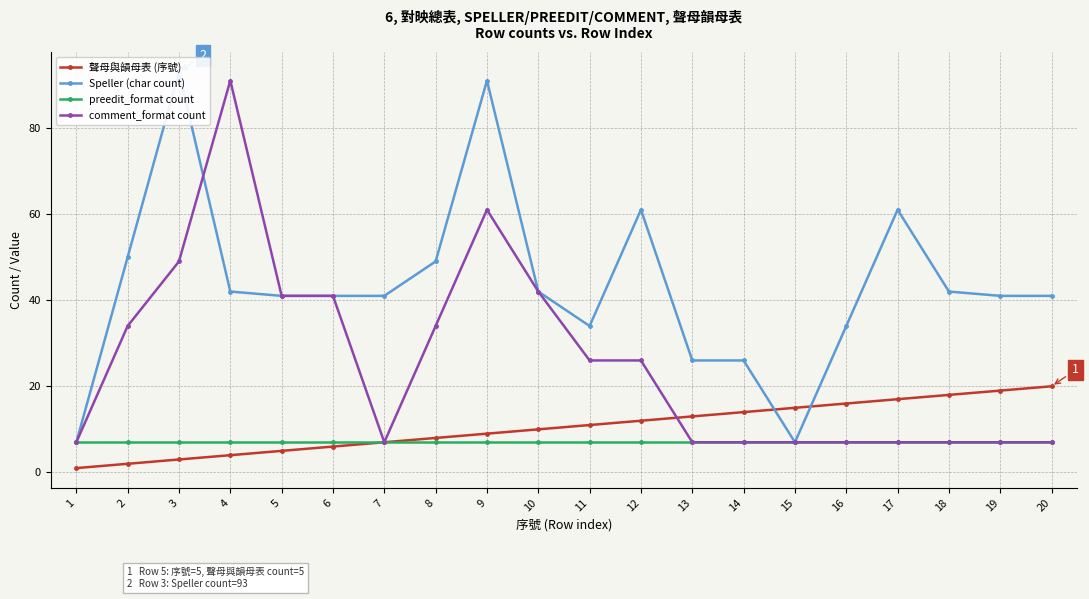

How many distinct data groups are displayed?

4